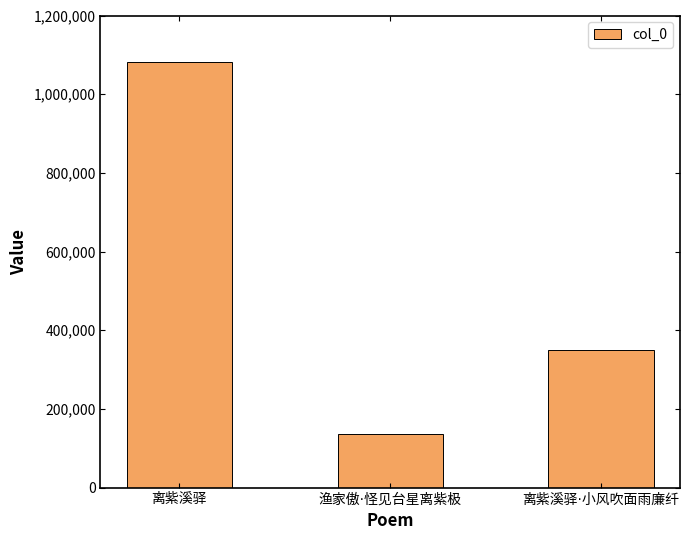

Reading right to left, what are all the values shown in this chart?

349154	135895	1081006